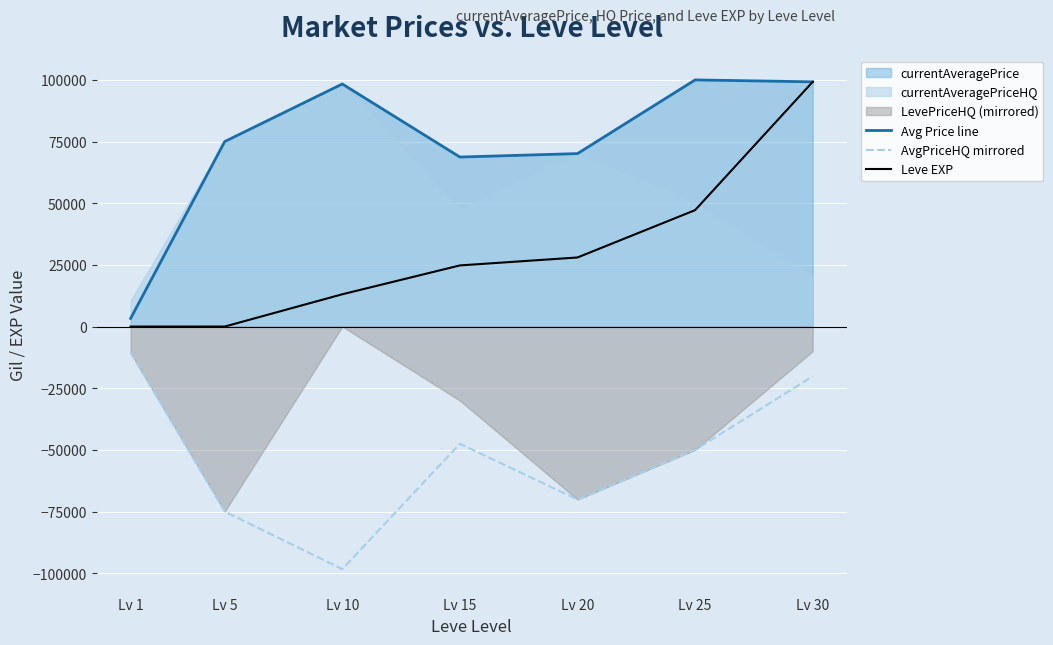

List the series in order of their overall mean, lowest first.

AvgPriceHQ mirrored, Leve EXP, Avg Price line